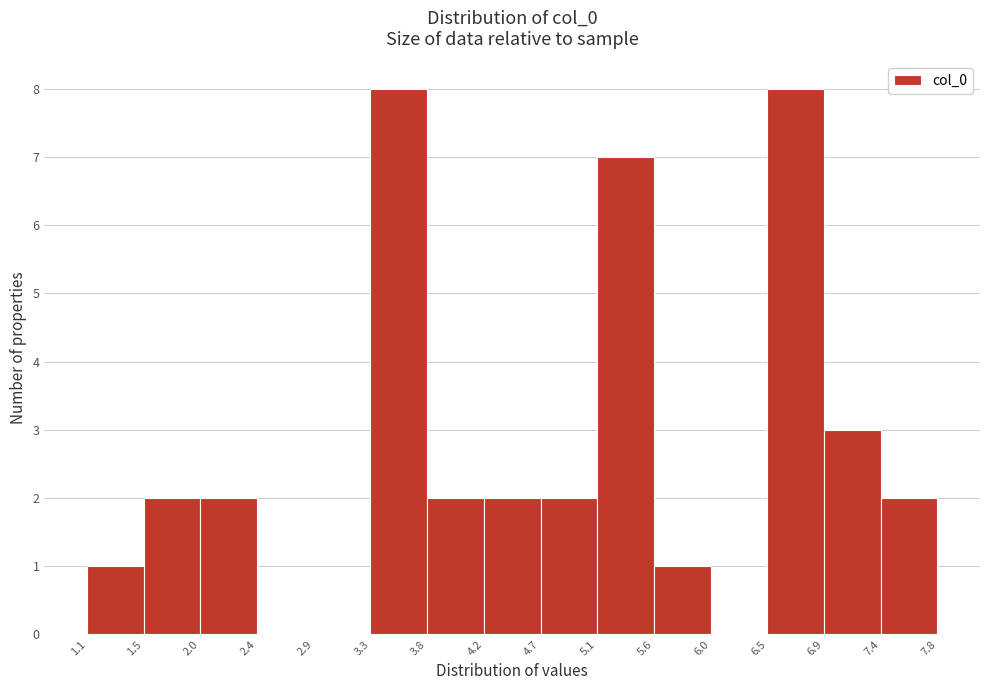

Reading left to right, list every bar in this chart as the range it spans on the x-axis followed by its height. The values are not printed on the chart, so give them approximately, as read against the axis.

1.1 to 1.5: 1
1.5 to 2.0: 2
2.0 to 2.4: 2
2.4 to 2.9: 0
2.9 to 3.3: 0
3.3 to 3.8: 8
3.8 to 4.2: 2
4.2 to 4.7: 2
4.7 to 5.1: 2
5.1 to 5.6: 7
5.6 to 6.0: 1
6.0 to 6.5: 0
6.5 to 6.9: 8
6.9 to 7.4: 3
7.4 to 7.8: 2